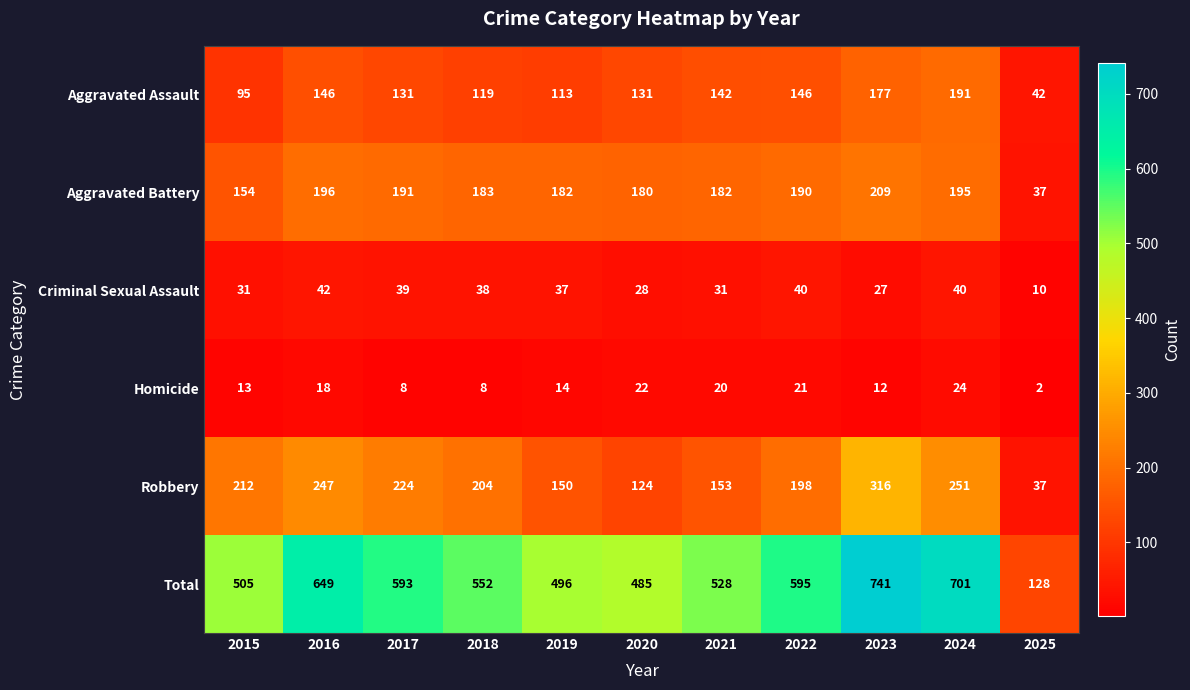

Which category has the highest value across all series?

2023